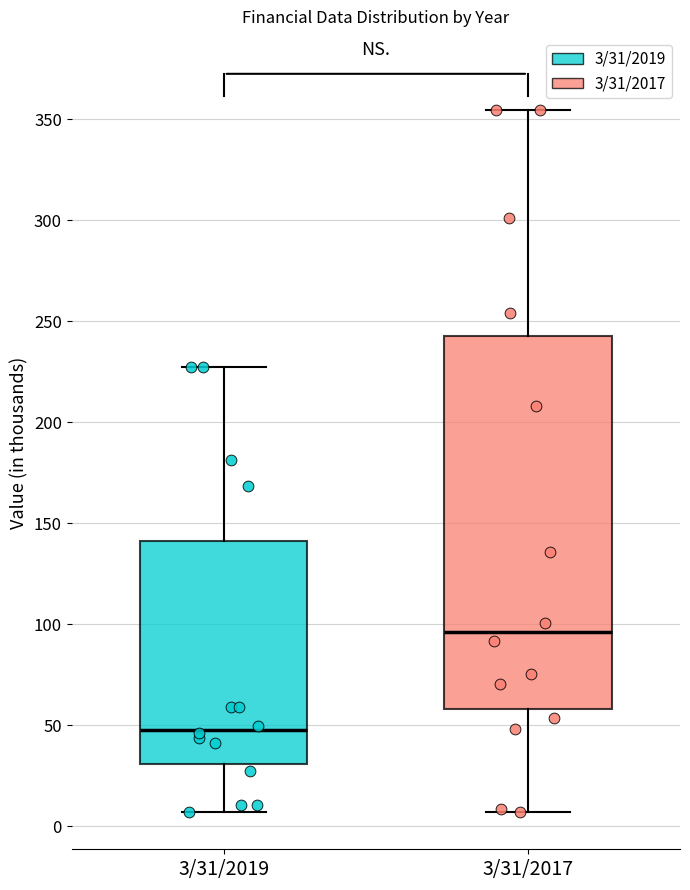

Reading left to right, transcribe this box plot: for each box, give where its median line is, the range the box spans, and where its two whiskers end, as read against the y-axis. The values are not printed on the chart, so give them approximately, as read against the axis.

3/31/2019: median 50, box 30 to 140, whiskers 5 to 225
3/31/2017: median 95, box 60 to 240, whiskers 5 to 355